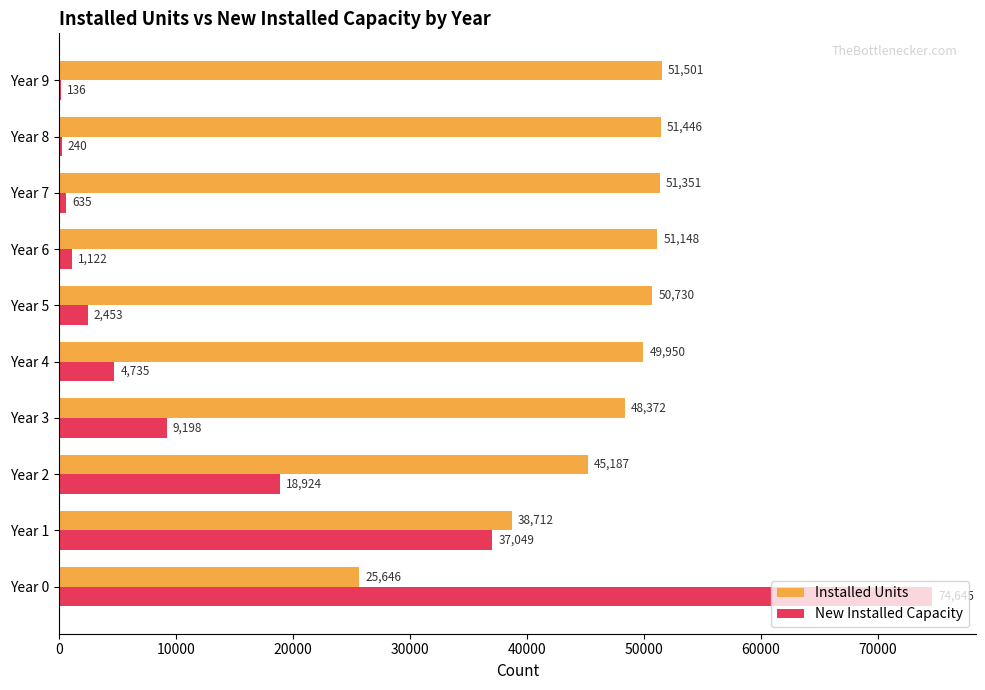

Which series changed the most between Year 2 and Year 5?

New Installed Capacity